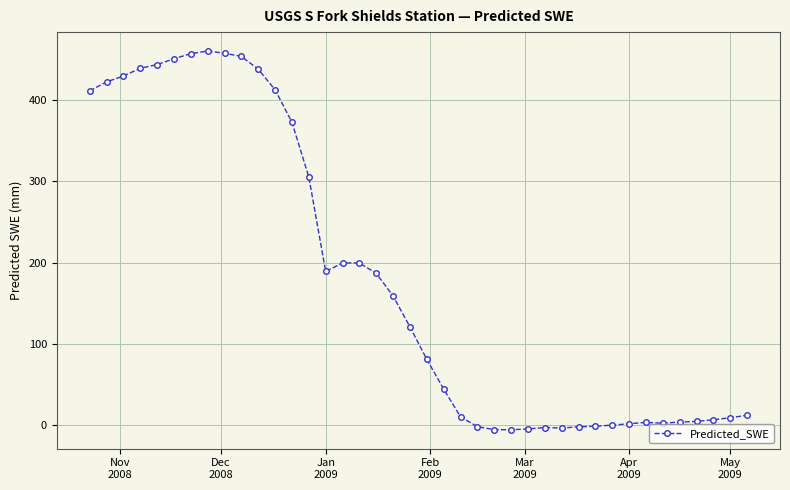

Count the number of values greater than 120.

20